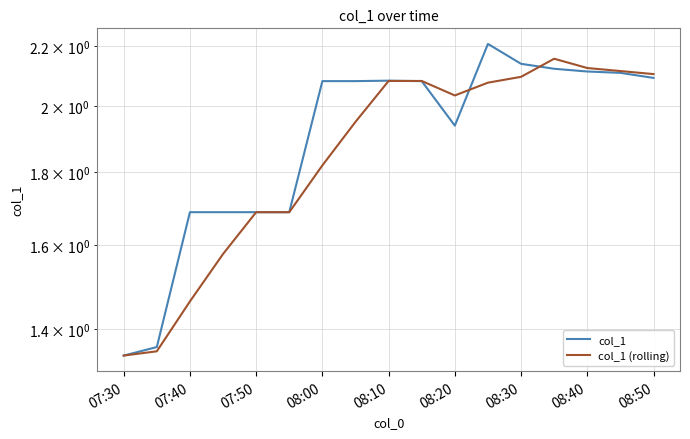

Reading right to left, transcribe all the data shown in this chart.

col_1: 2.1	2.1	2.1	2.1	2.1	2.2	1.9	2.1	2.1	2.1	2.1	1.7	1.7	1.7	1.7	1.4	1.3
col_1 (rolling): 2.1	2.1	2.1	2.2	2.1	2.1	2.0	2.1	2.1	1.9	1.8	1.7	1.7	1.6	1.5	1.4	1.3